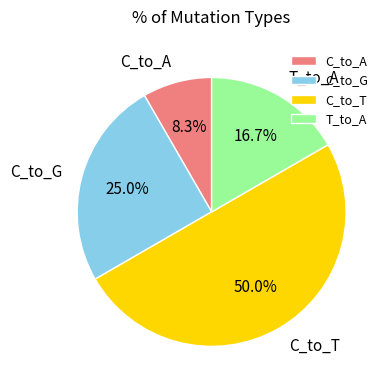

What percentage do C_to_A and T_to_A together represent?

25.0%